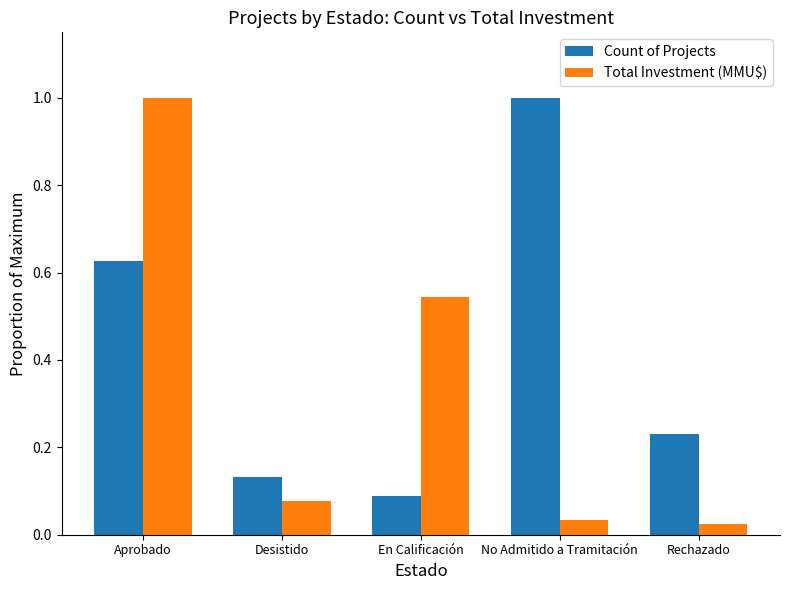

How many groups of bars are there?

5